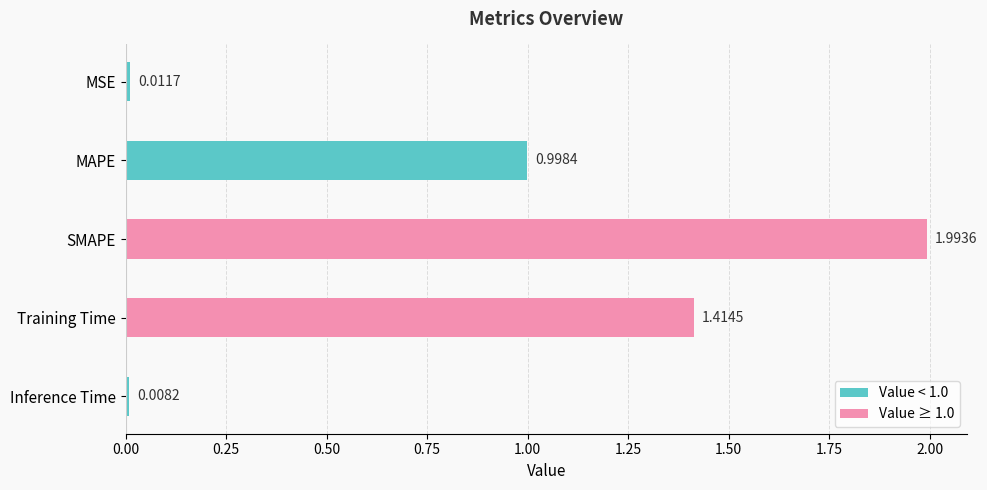

What is the label of the 2nd bar from the top?

MAPE